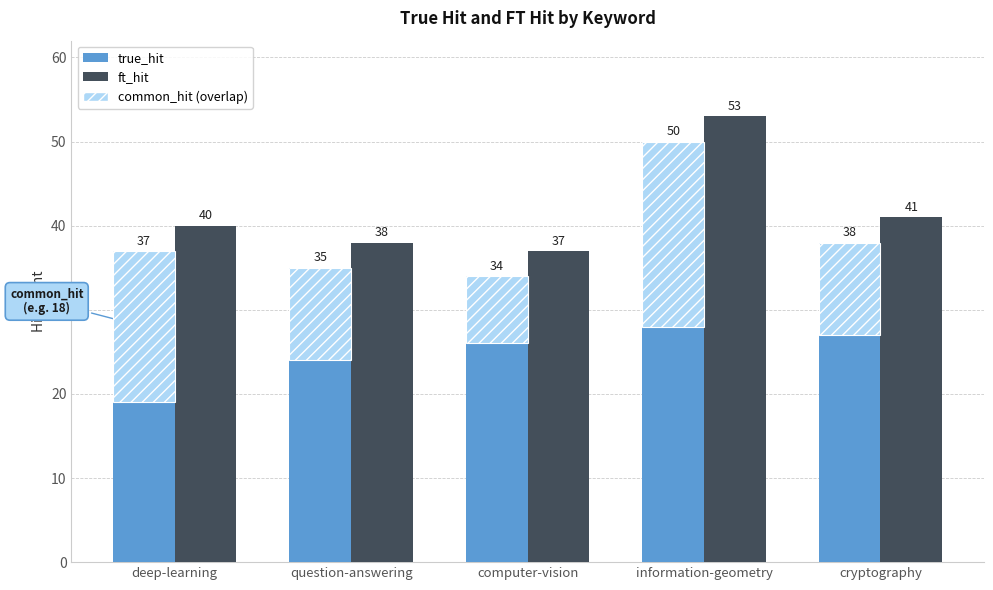

True or false: ft_hit has a value of 40 at deep-learning.

True